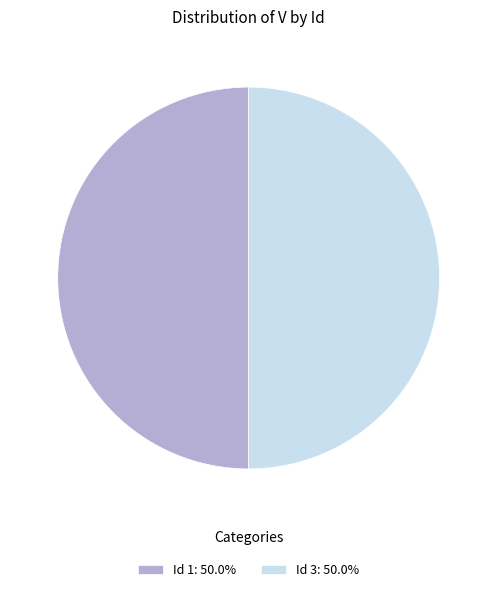

Is the sum of Id 1: 50.0% and Id 3: 50.0% greater than half?

Yes